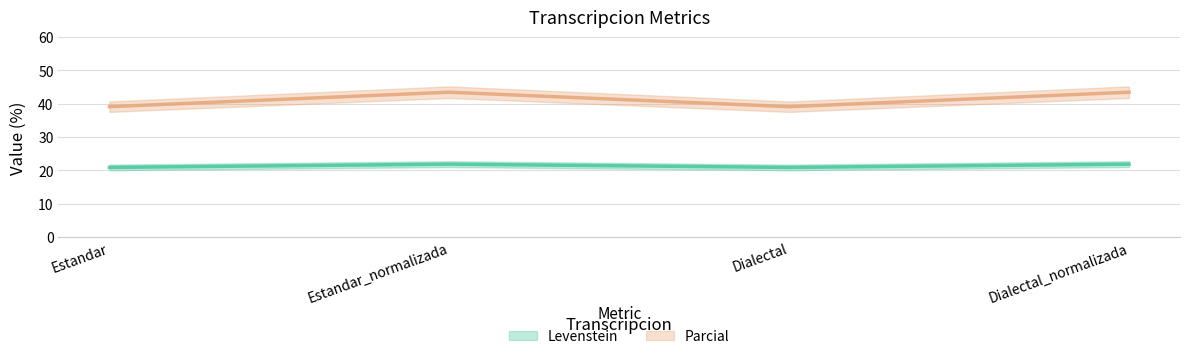

What is the spread (max minus min) of values at Estandar?

18.2